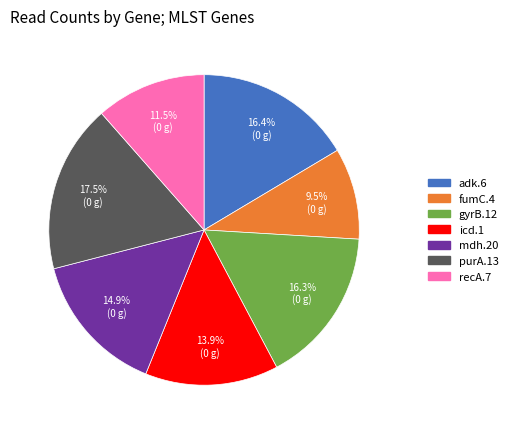

Count the number of slices in the pie.

7